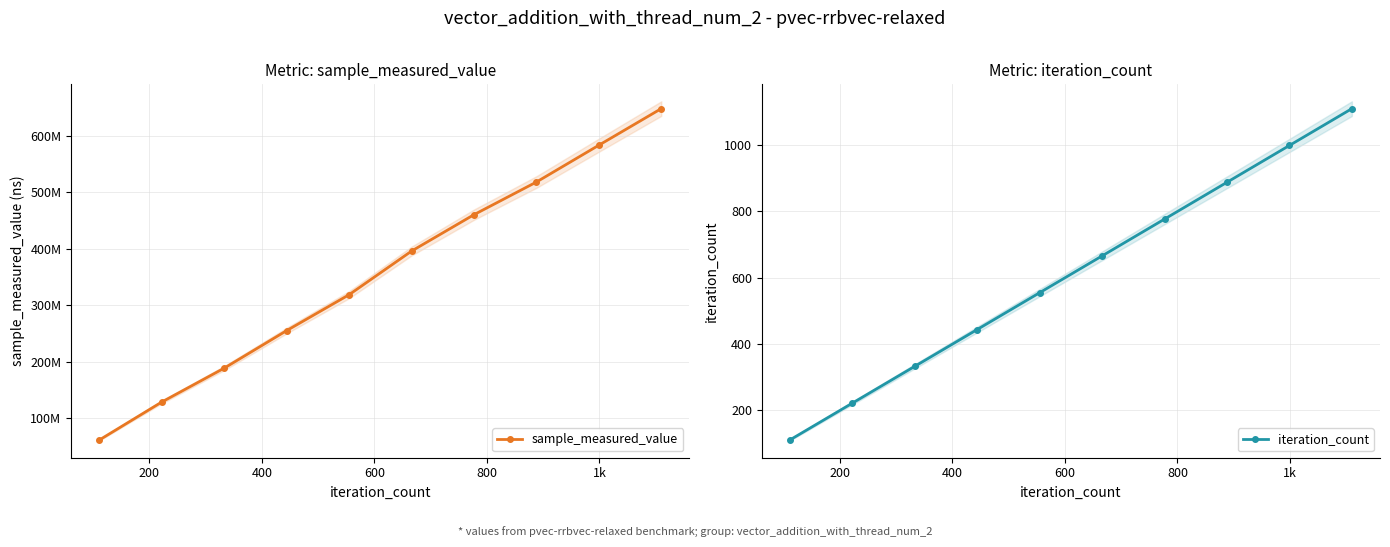

Reading left to right, list all the values displayed in this chart.

sample_measured_value: 61113342	128345262	188318829	254772414	318322602	395537124	460024900	517821230	583025175	647812040
iteration_count: 111	222	333	444	555	666	777	888	999	1110